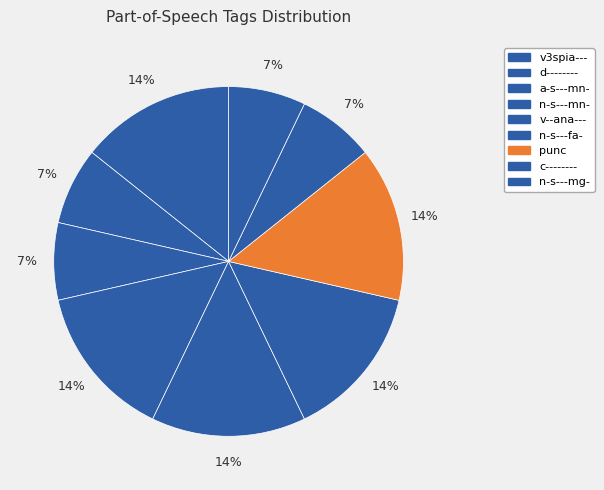

Is there a majority slice in this chart?

No